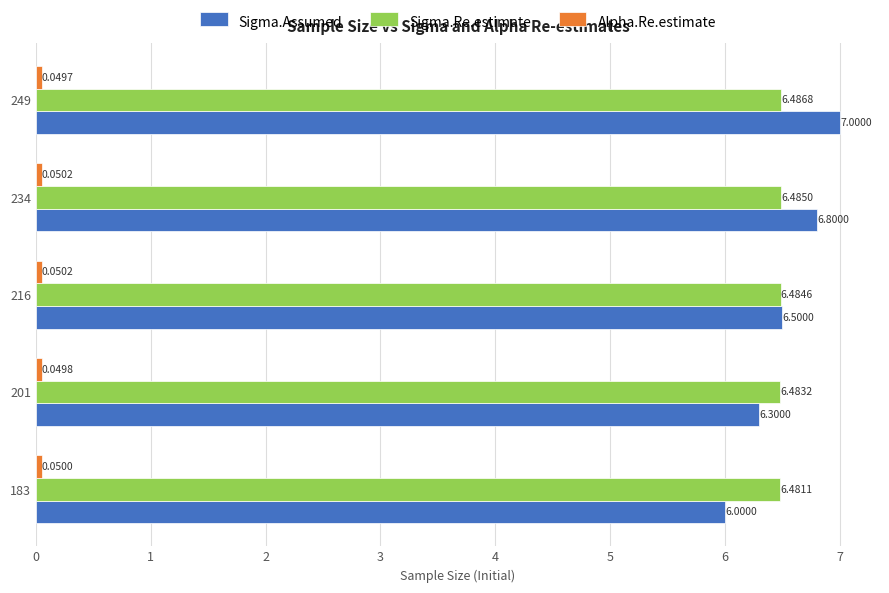

Which series has the largest total across all categories?

Sigma.Assumed